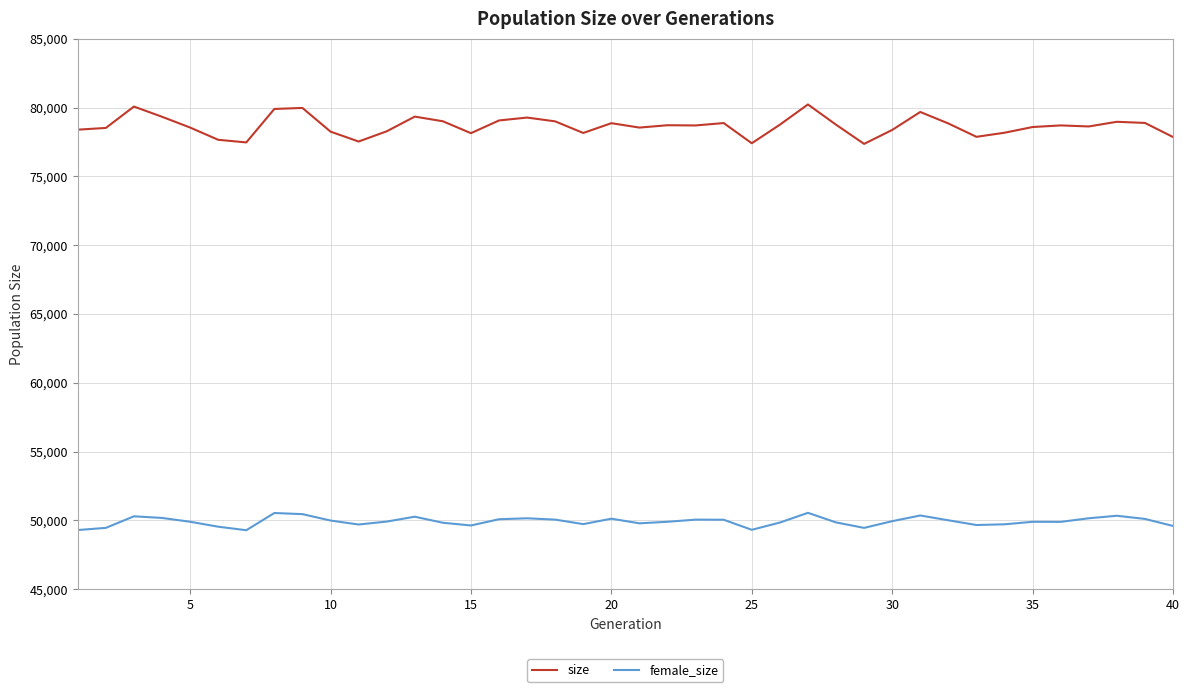

Which series has the widest spread of values?

size